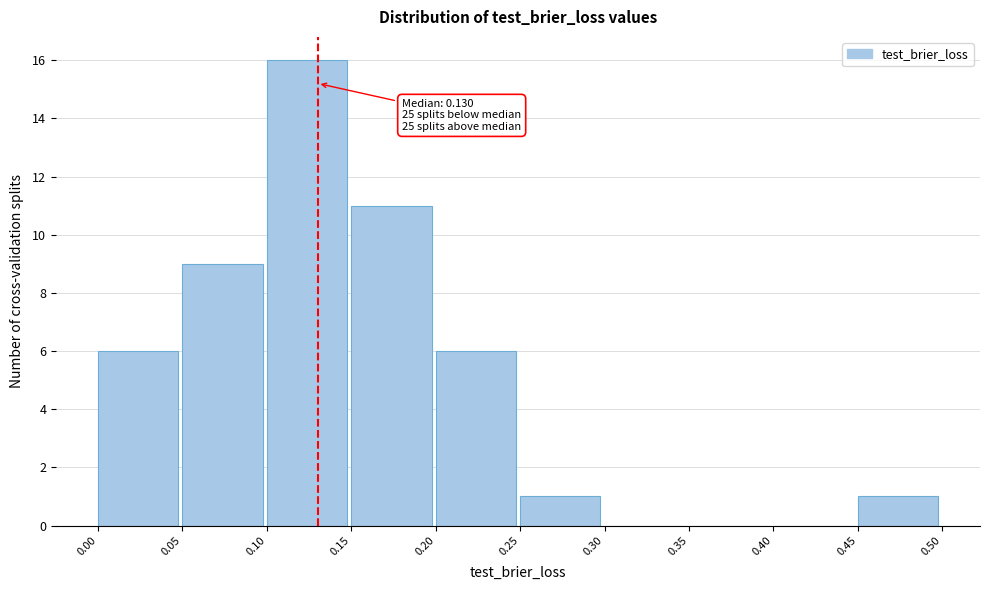

Which range on the x-axis has the tallest bar?

0.10 to 0.15